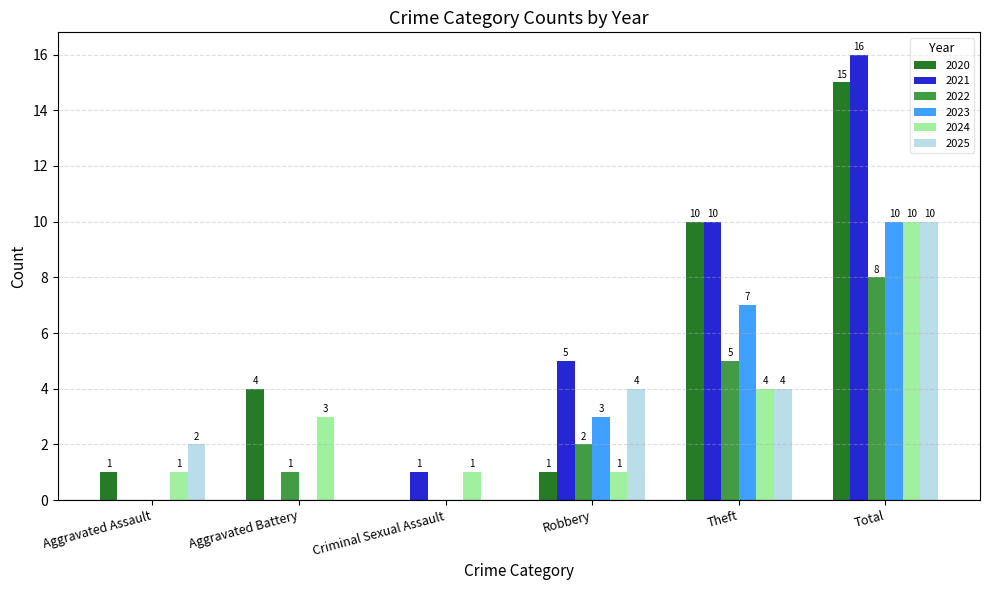

The 2024 series shows 1 at Theft. True or false?

False